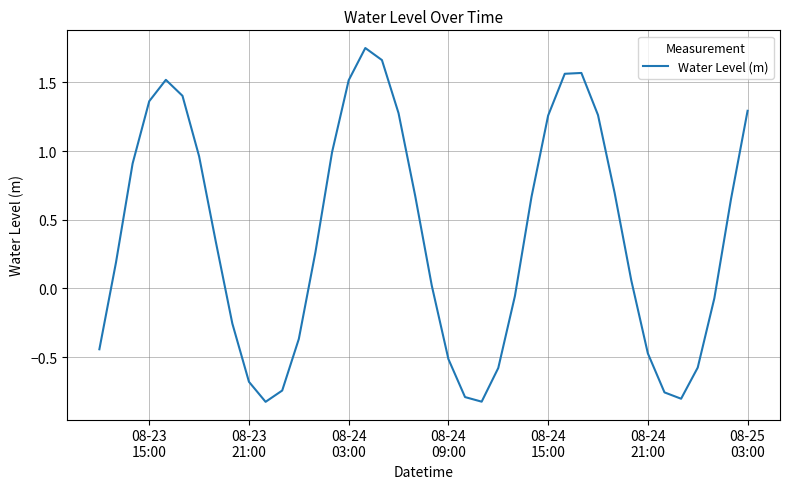

True or false: there are more than 0 points higher than both neighbors.

True